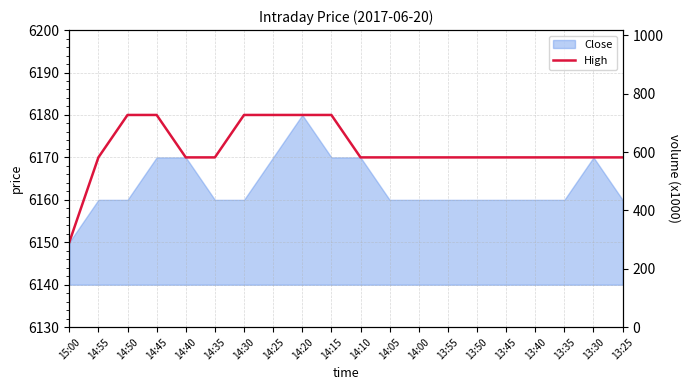

How many lines are shown in the chart?

1